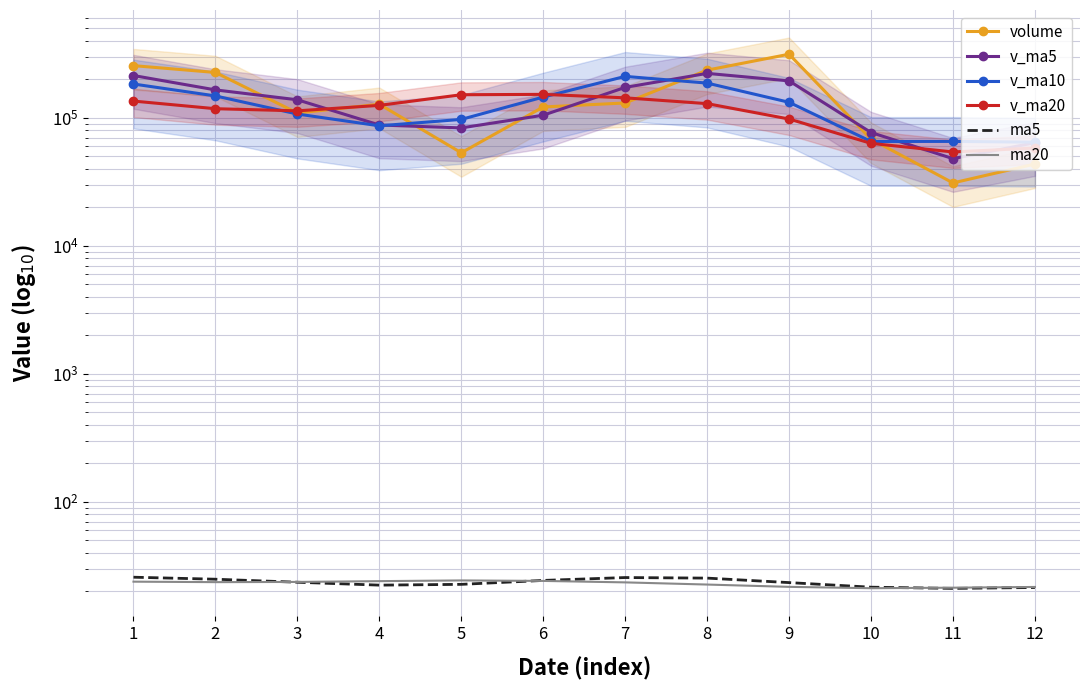

Which series changed the most between 11 and 12?

v_ma5